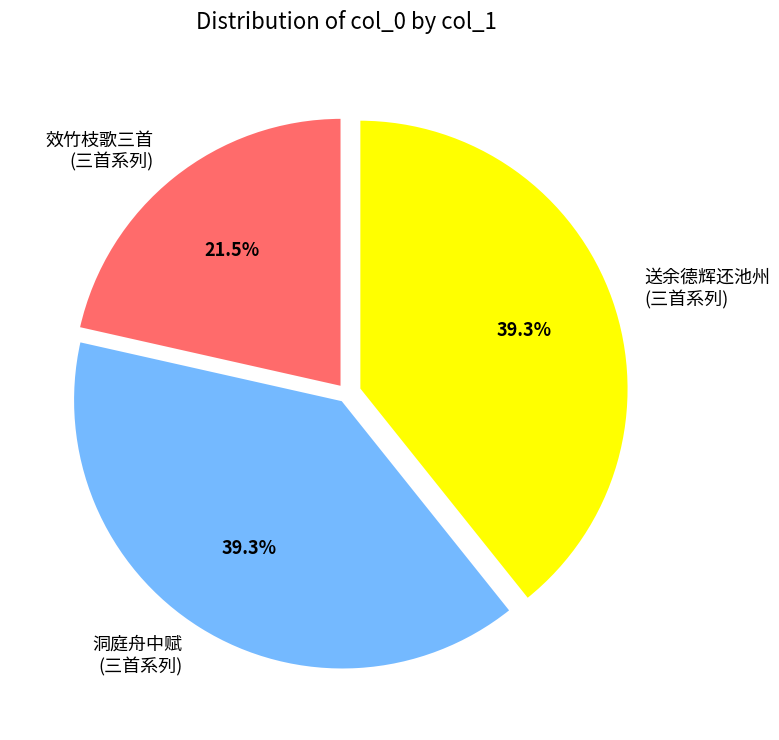

How many segments does this pie chart have?

3